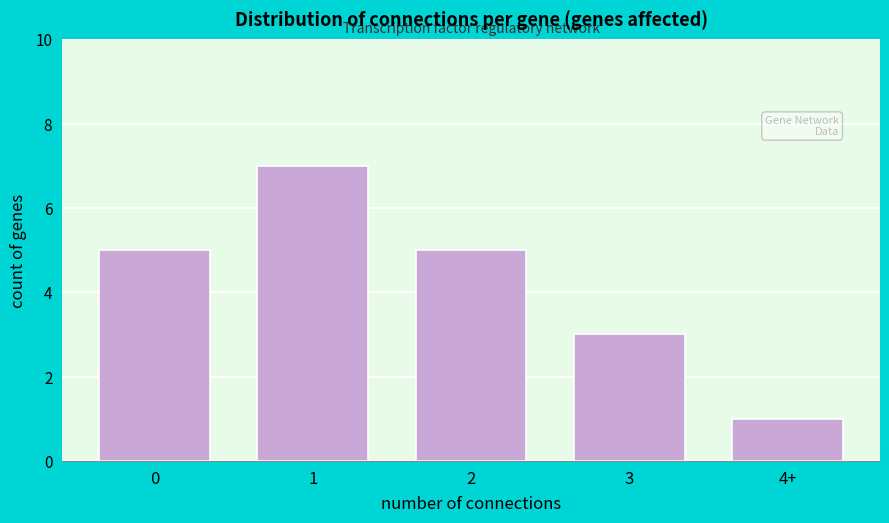

Reading left to right, extract all data points from this chart.

0=5	1=7	2=5	3=3	4+=1